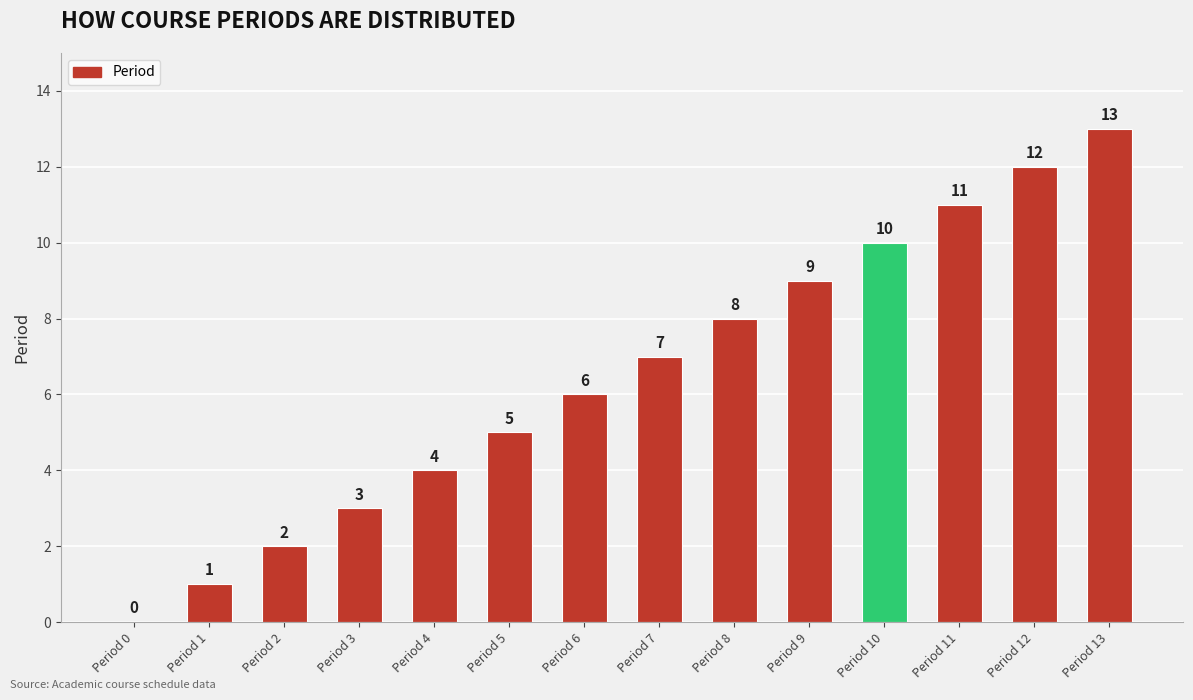

Are the bars grouped side by side (vs. stacked)?

No